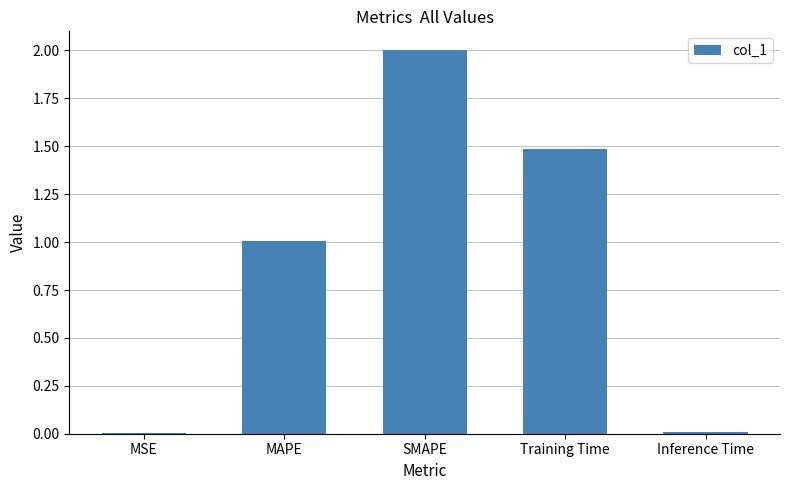

At which label is the value closest to 1?

MAPE